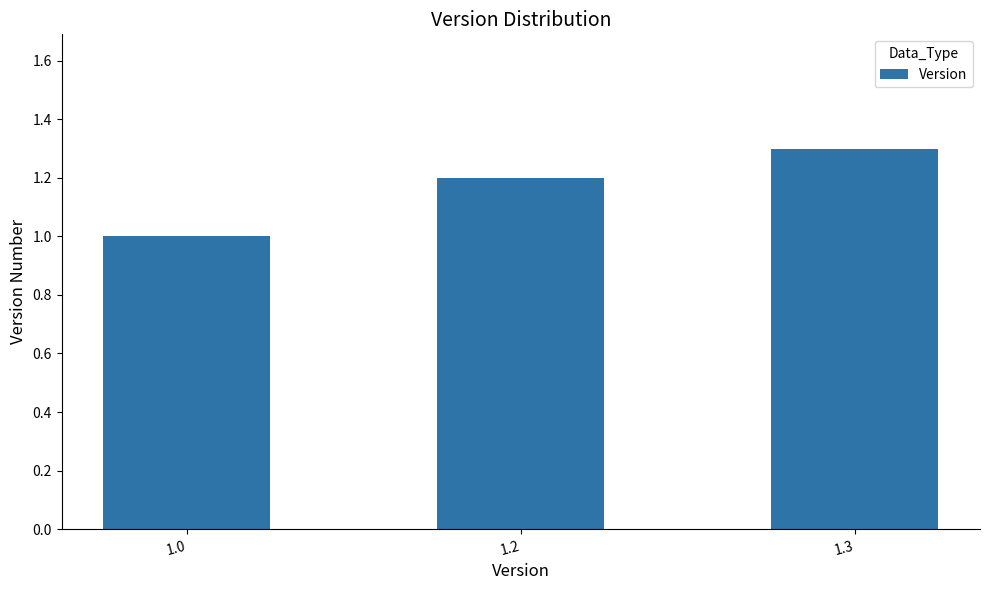

Reading right to left, extract all data points from this chart.

1.3=1.3	1.2=1.2	1.0=1.0